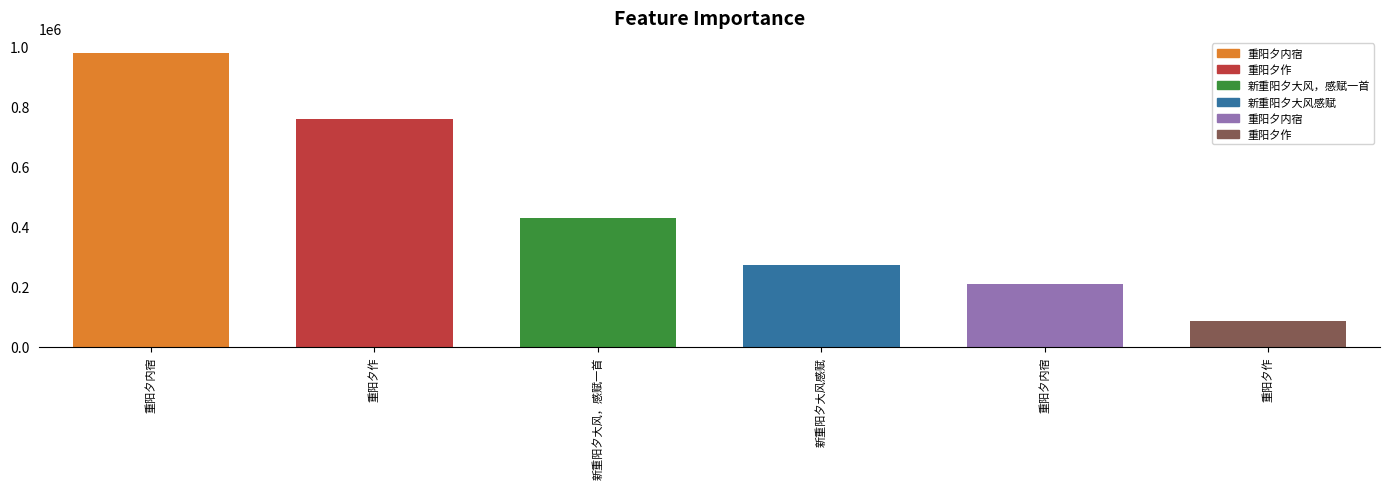

Are the bars grouped side by side (vs. stacked)?

No